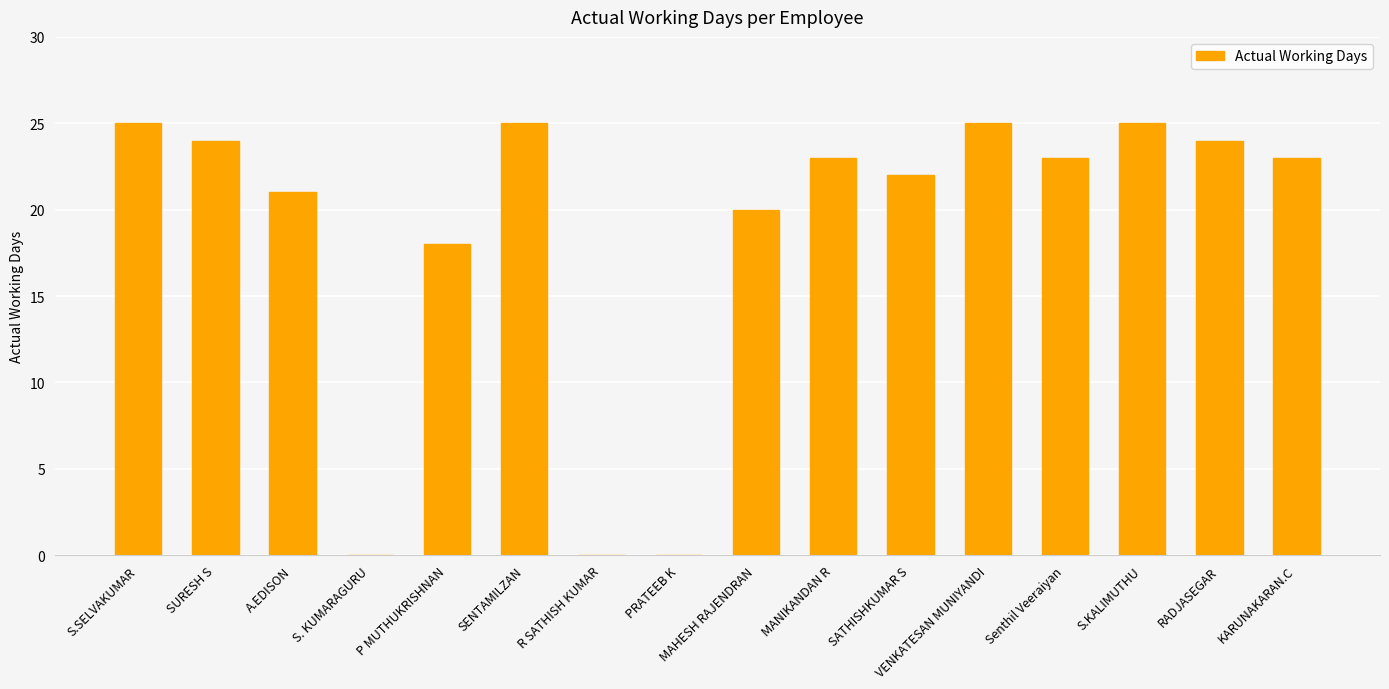

What is the sum of all values?

298